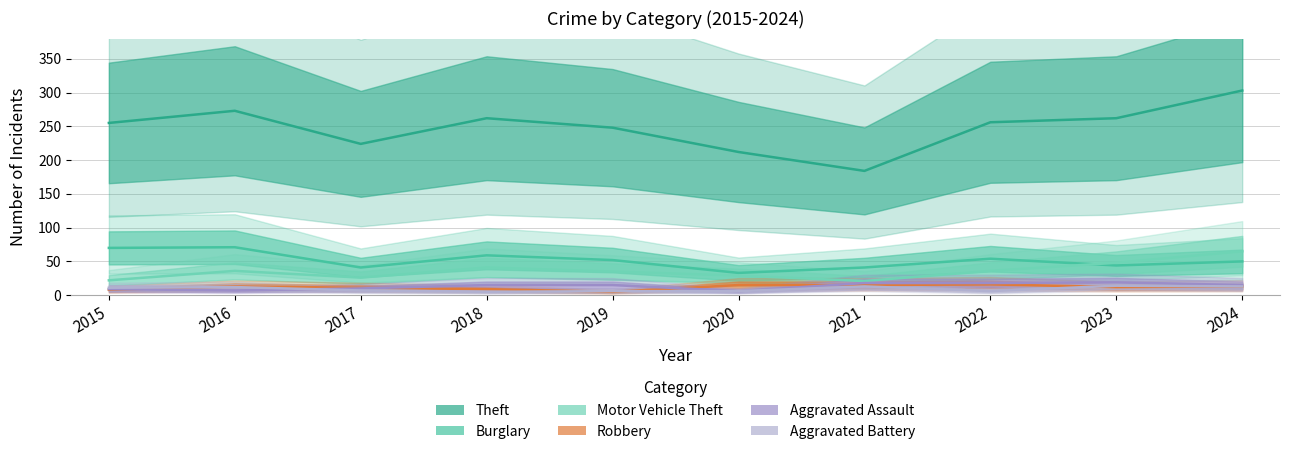

In Theft, how many points are lower than both neighbors (excluding endpoints)?

2